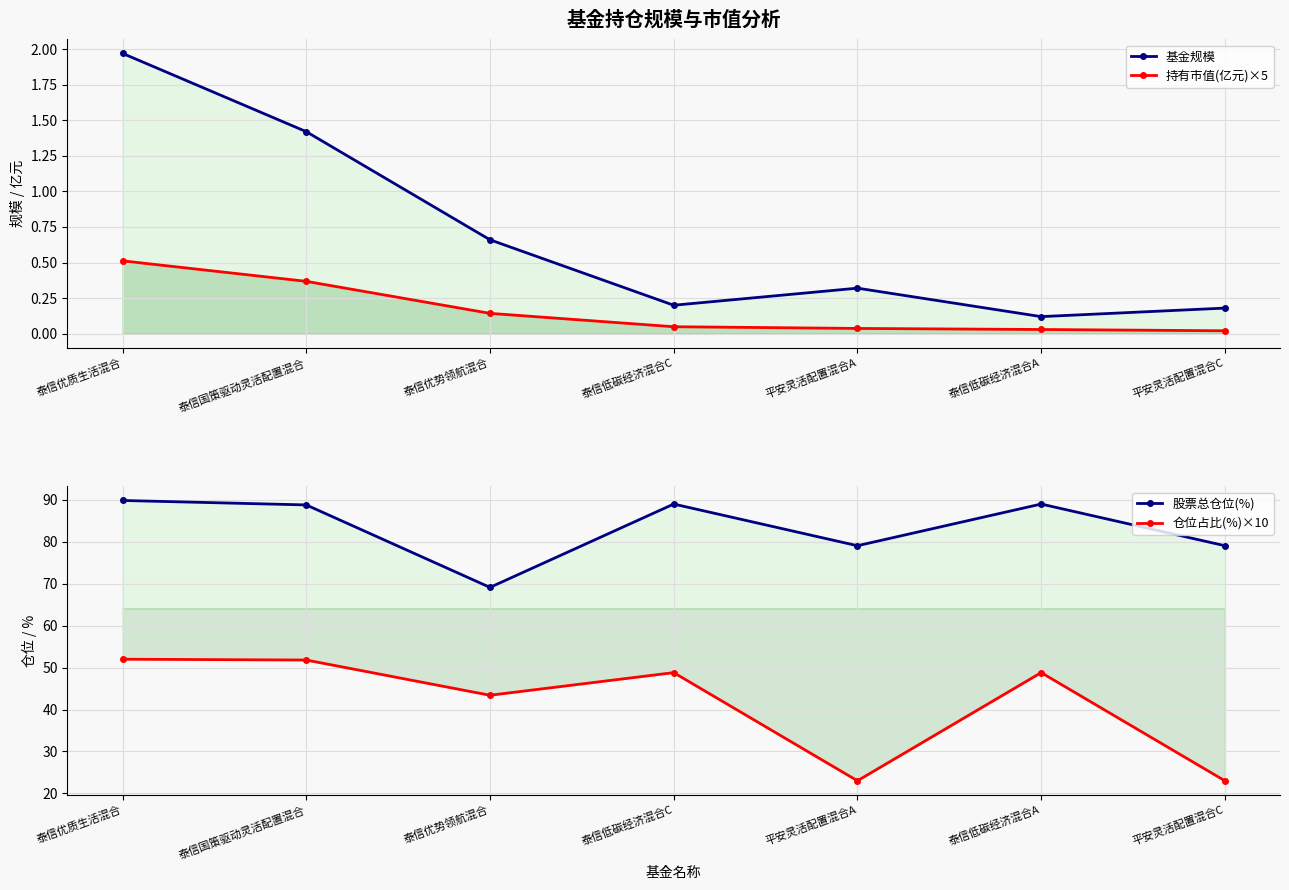

Between 泰信优势领航混合 and 平安灵活配置混合C, which series saw the biggest shift?

仓位占比(%)×10